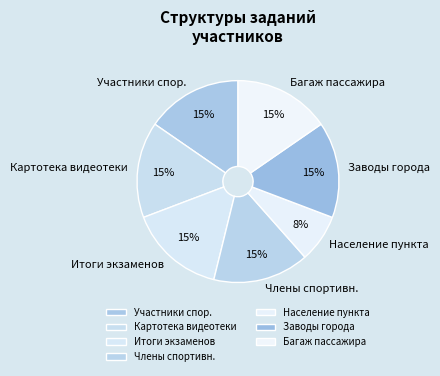

Do Итоги экзаменов and Картотека видеотеки together represent more than half of the pie?

No